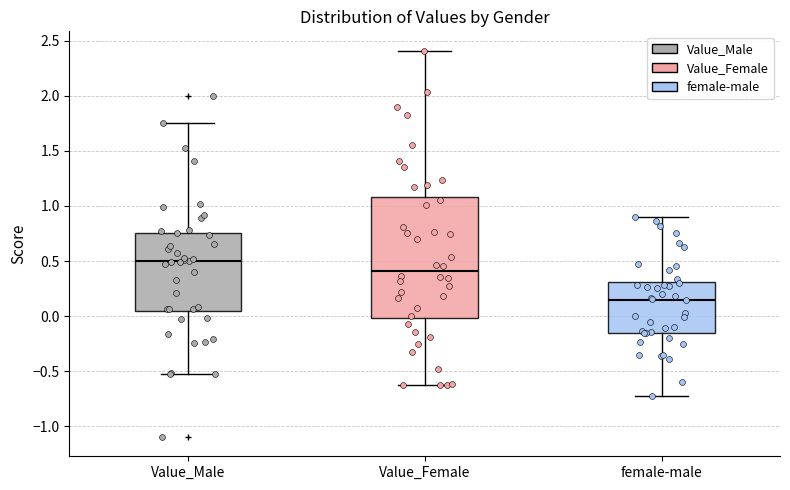

Where does the median line of the box for Value_Male sit on the y-axis? The values are not printed on the chart, so give them approximately, as read against the axis.

0.50